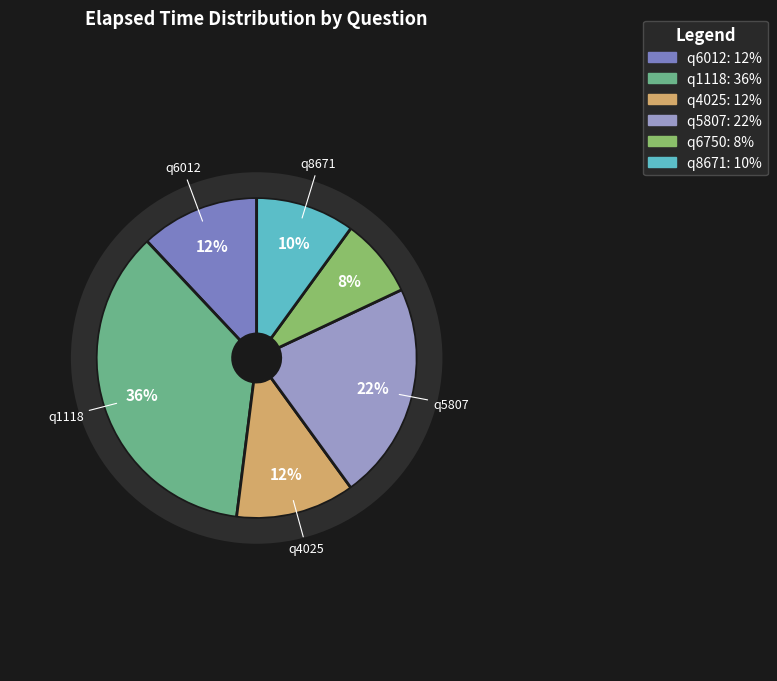

Does any single category account for the majority?

No